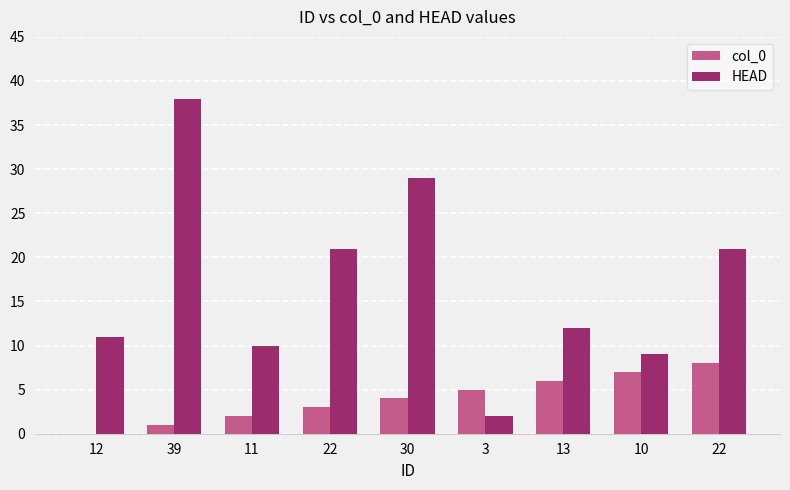

The HEAD series shows 2 at 10. True or false?

False